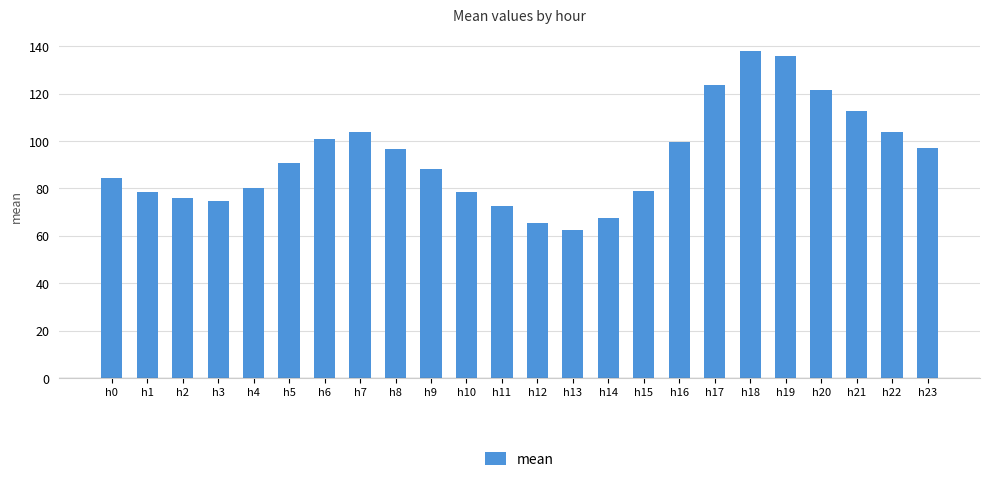

What is the sum of all values?

2231.2